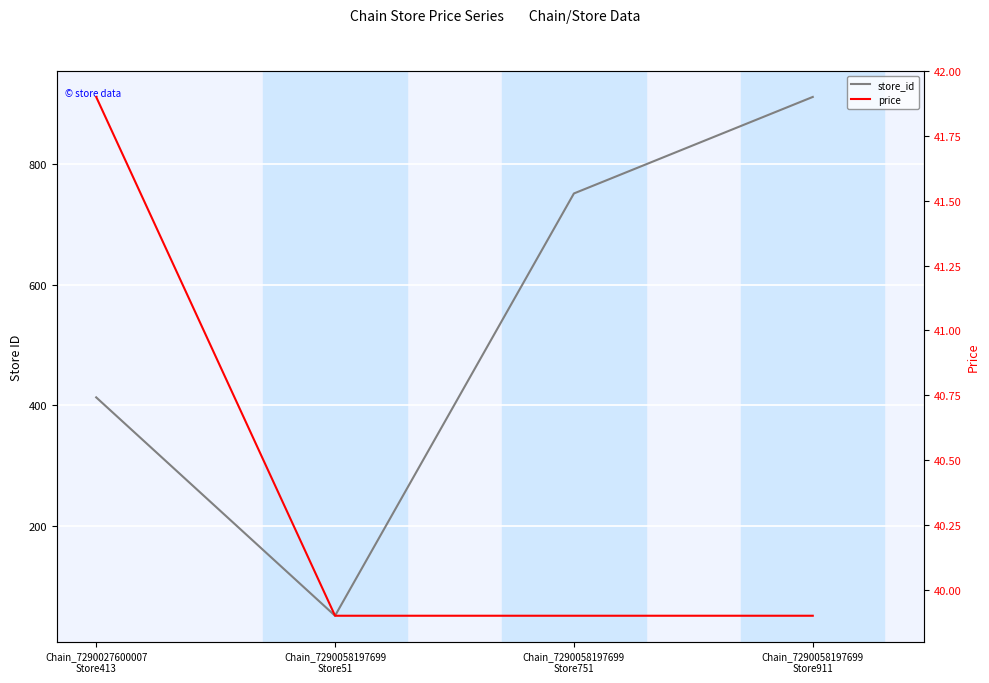

What is the maximum value for store_id?

911.0